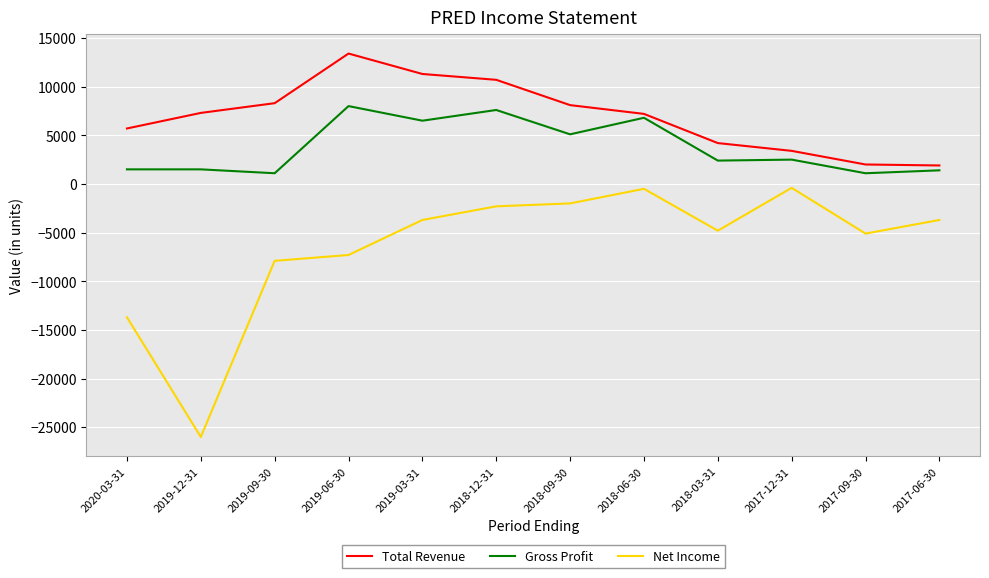

Which series has the widest spread of values?

Net Income